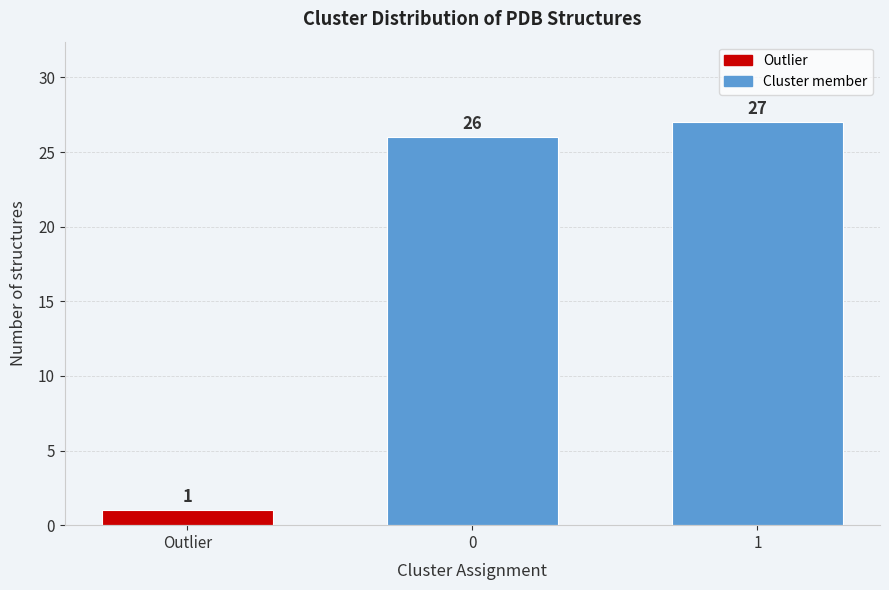

Reading left to right, list all the values displayed in this chart.

Outlier=1	0=26	1=27